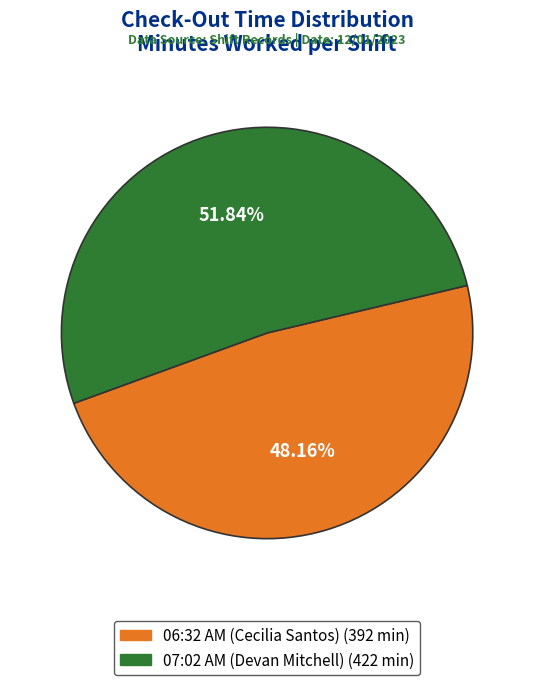

What percentage is the 07:02 AM (Devan Mitchell) slice, to the nearest percent?

52%